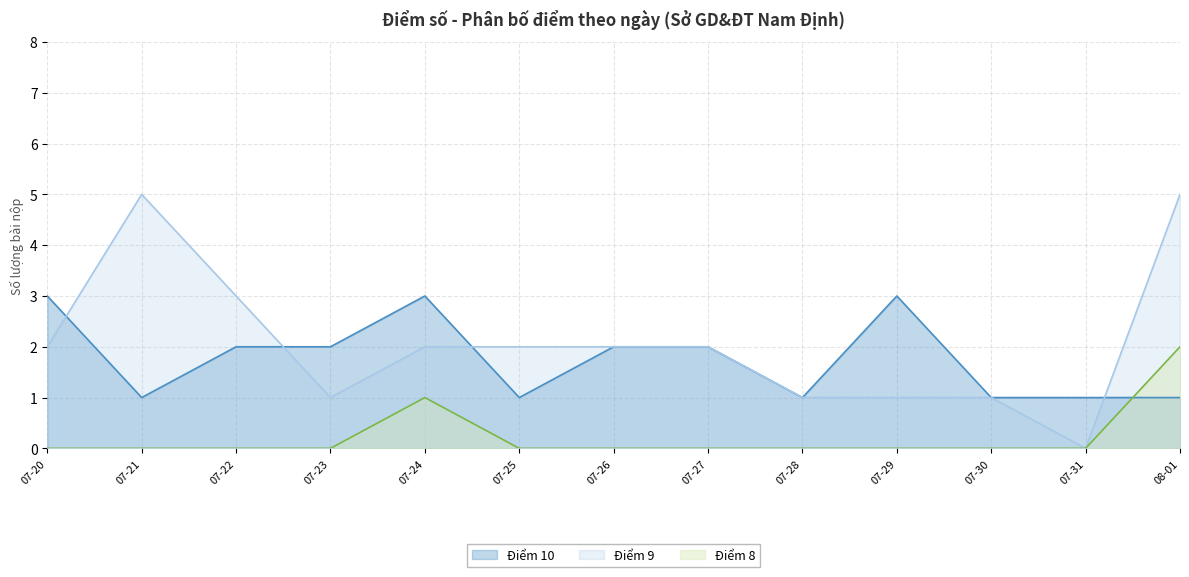

Is the value of Điểm 8 at 07-26 greater than the value of Điểm 9 at 07-23?

No